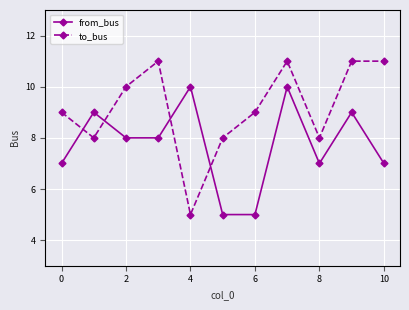

How many interior local peaks does the from_bus series have?

4